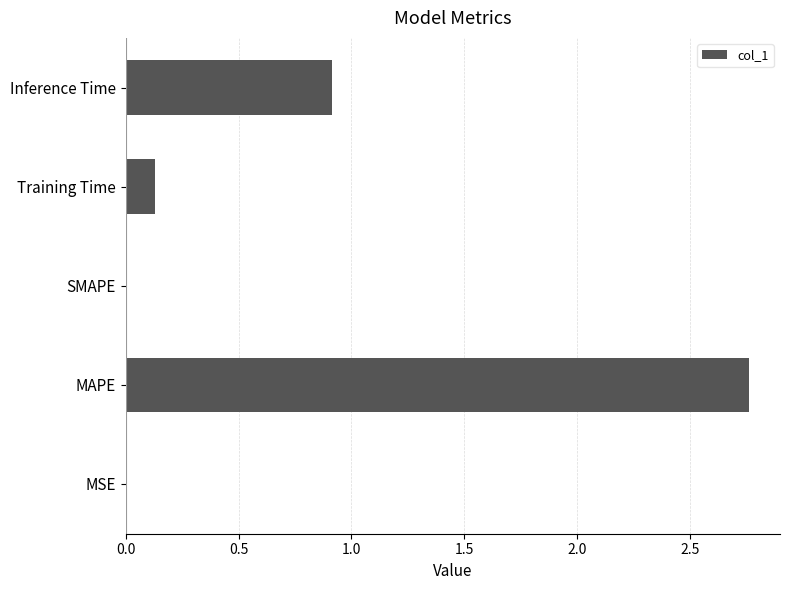

Count the number of categories in the chart.

5